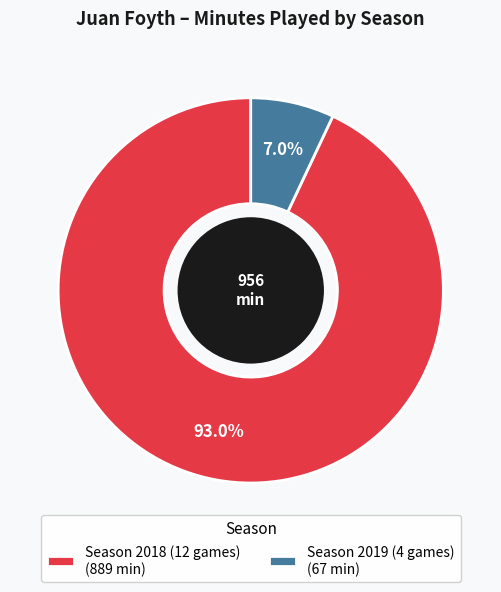

Count the number of slices in the pie.

2